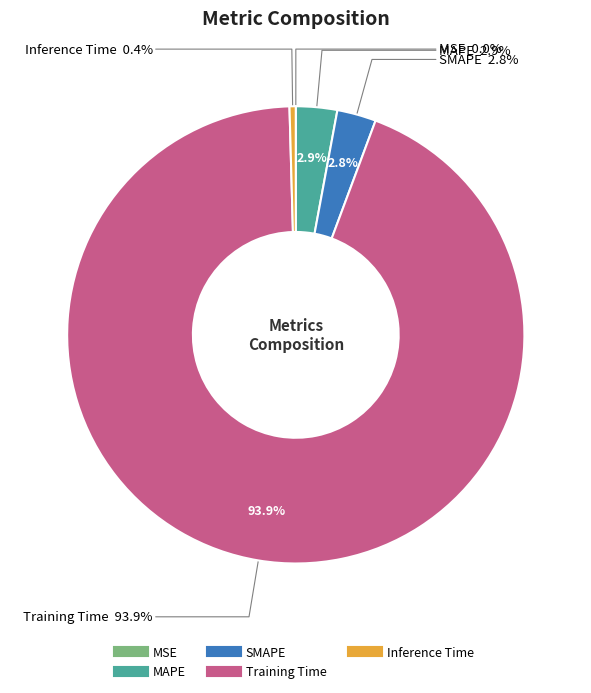

To the nearest percent, what is the combined percentage of Inference Time and Training Time?

94%